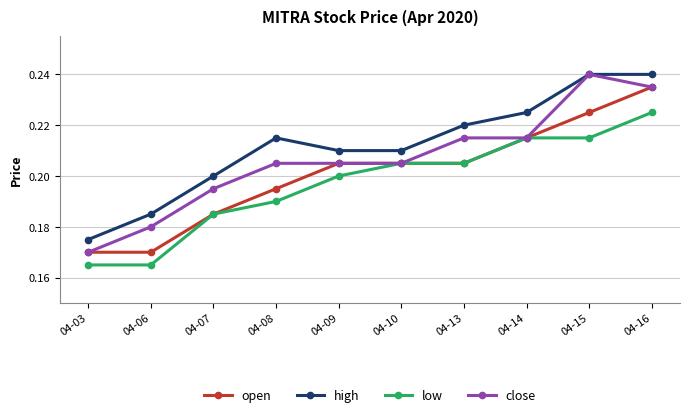

What is the sum of all low values?

2.0